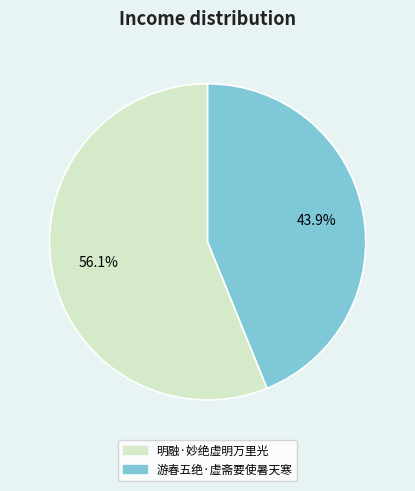

Count the number of slices in the pie.

2